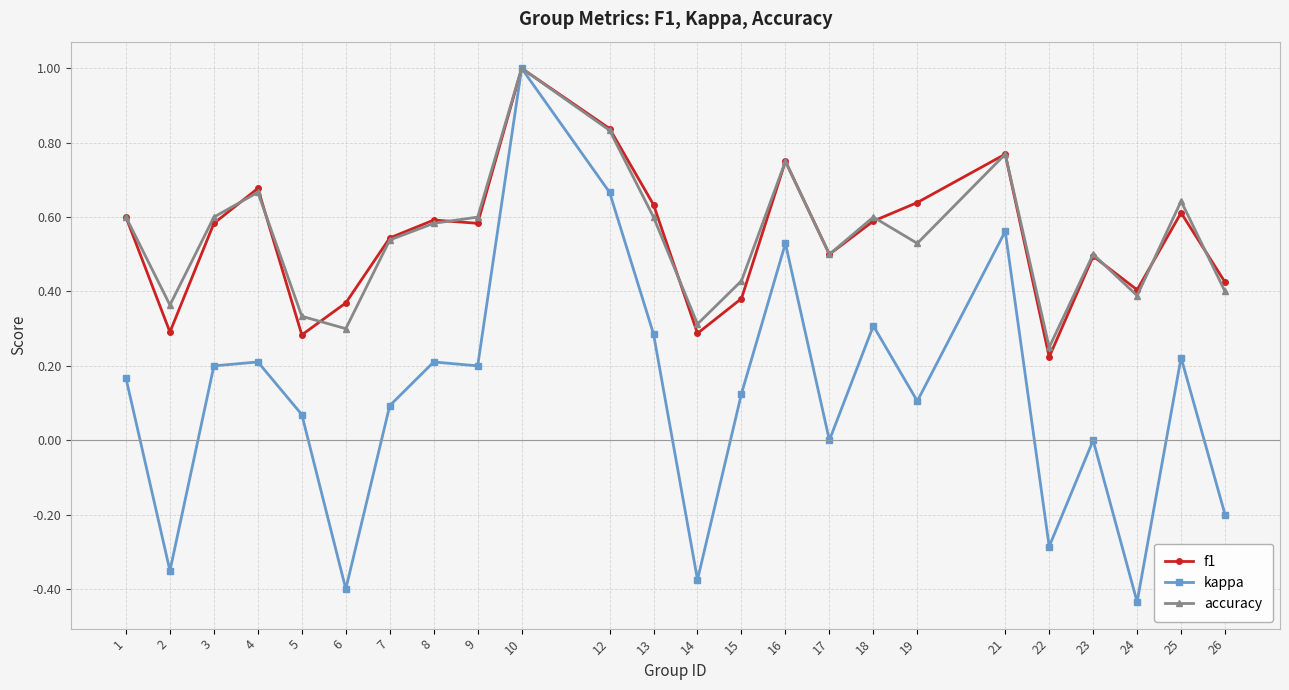

At which category does accuracy reach its first local valley?

2